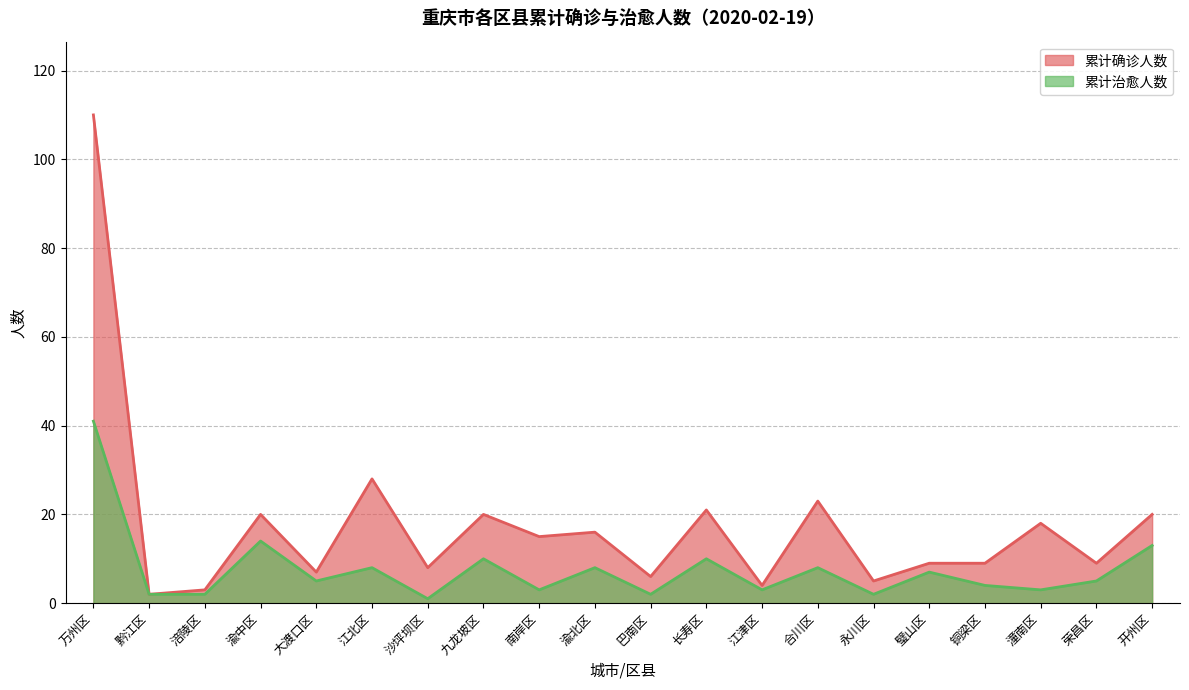

Does the chart have visible grid lines?

Yes